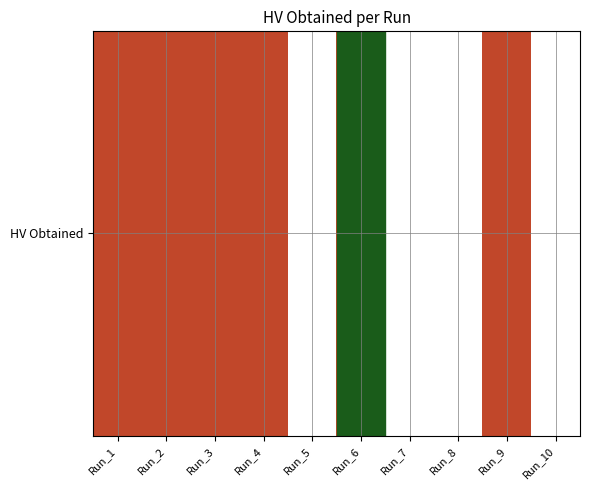

Which label corresponds to the smallest value in the chart?

Run_5